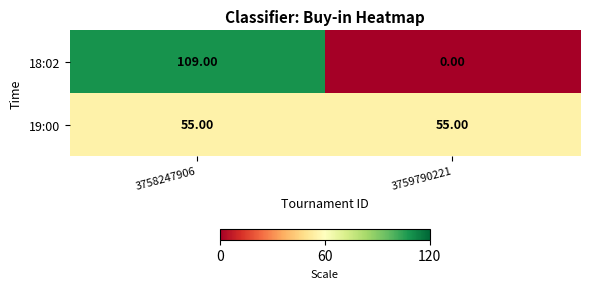

What is the sum of the 19:00 values at 3759790221 and 3758247906?

110